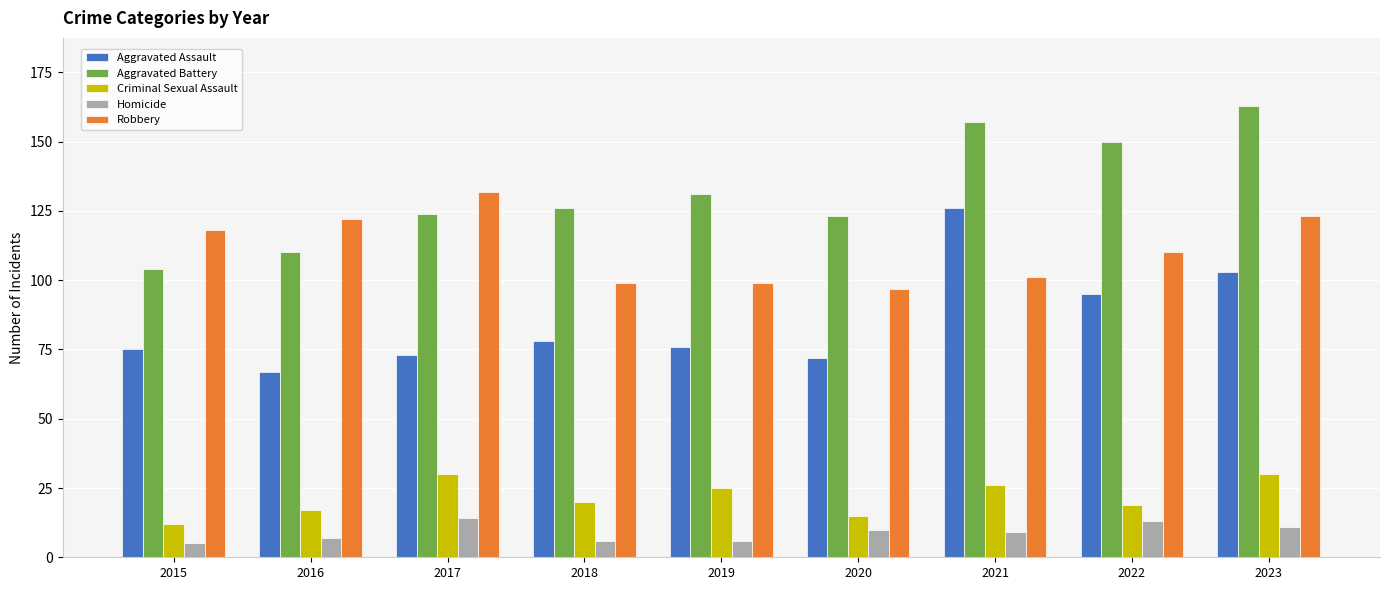

Which series has the largest total across all categories?

Aggravated Battery